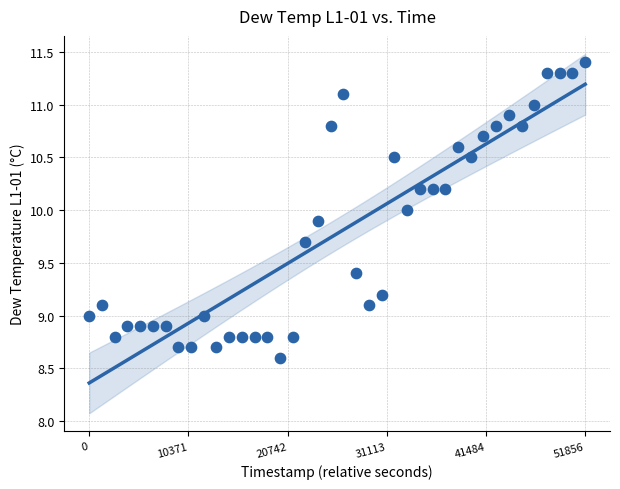

What is the range of Y values (max minus min)?

2.8